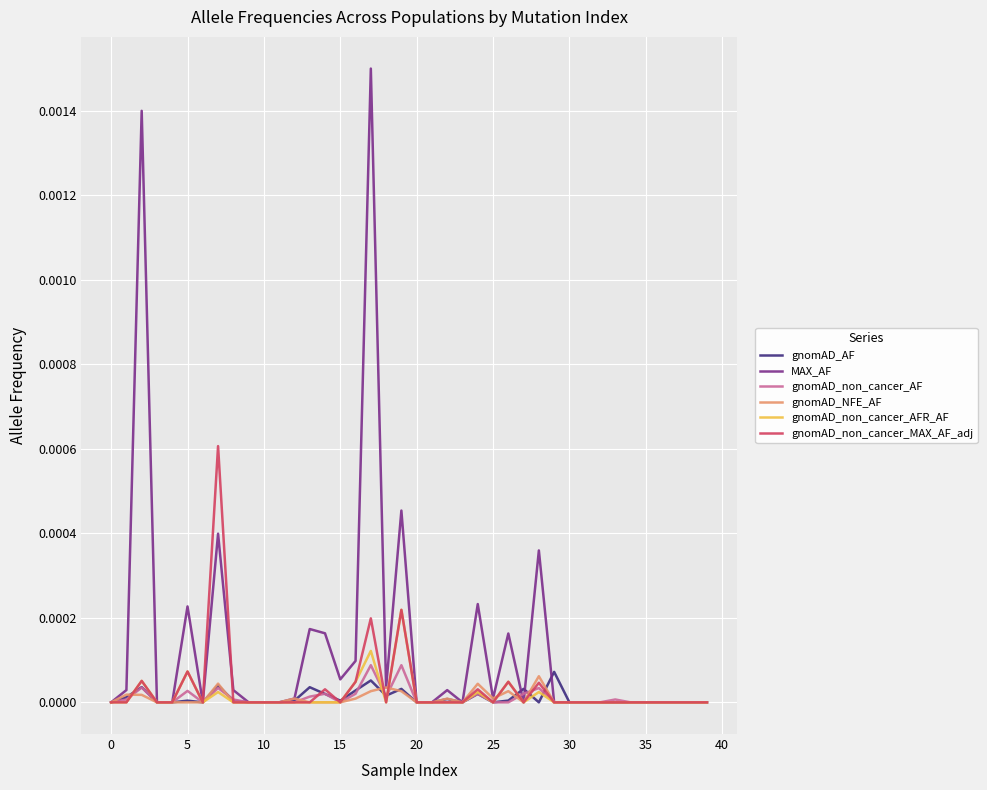

Which series has the largest total across all categories?

MAX_AF